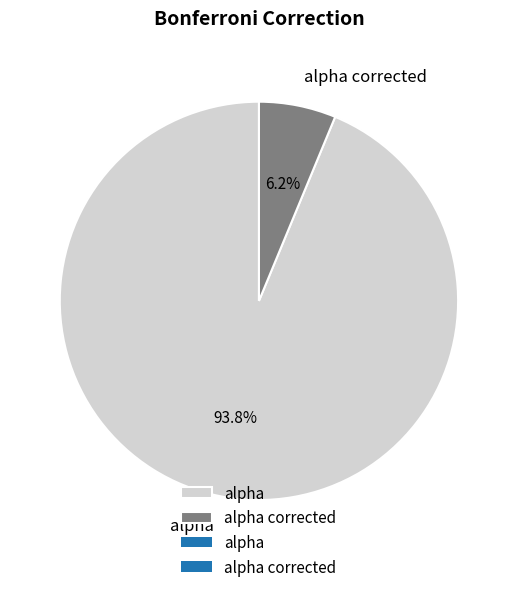

Which has a higher value, alpha corrected or alpha?

alpha